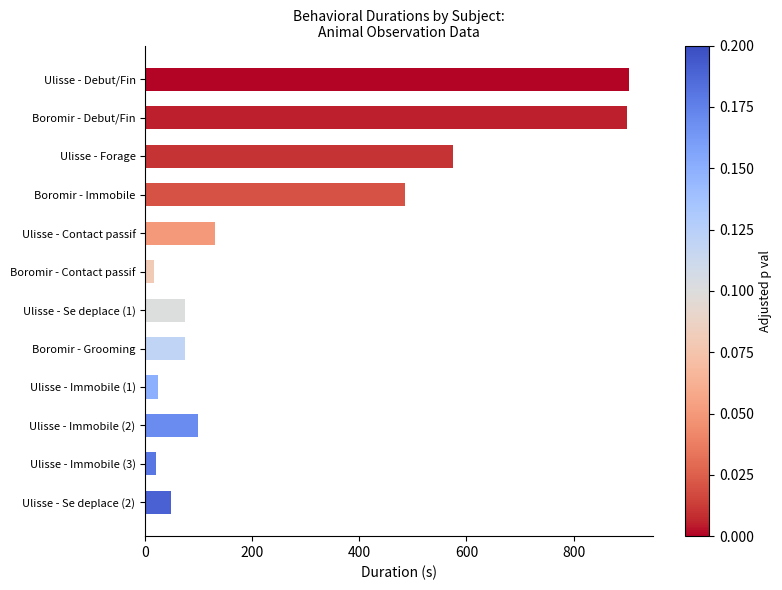

How many bars are there in total?

12